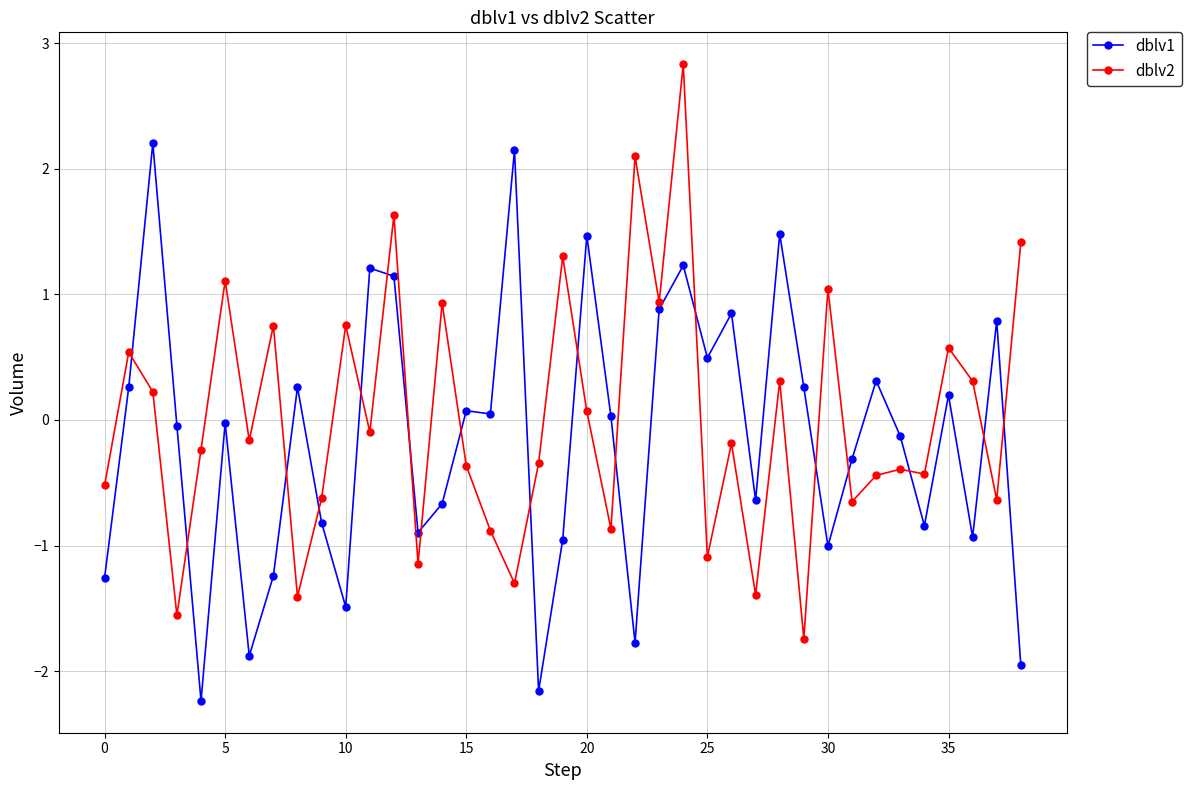

What is the value of the dblv2 point at the 31st from the left?

1.0